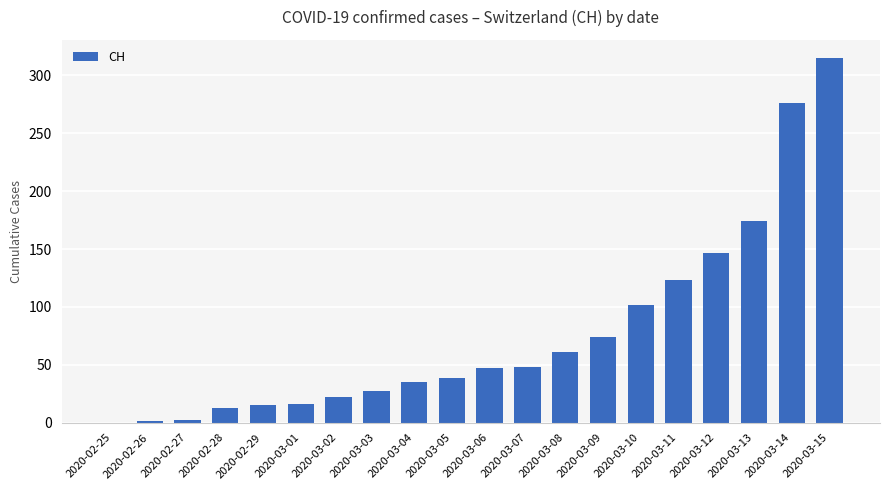

At which label is the value closest to 157?

2020-03-12